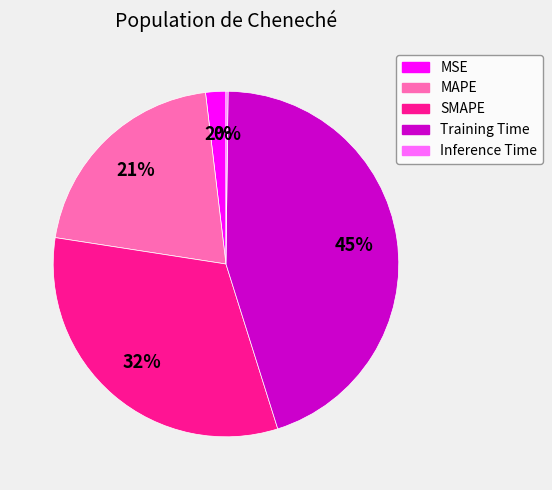

Does Training Time account for over 50% of the chart?

No